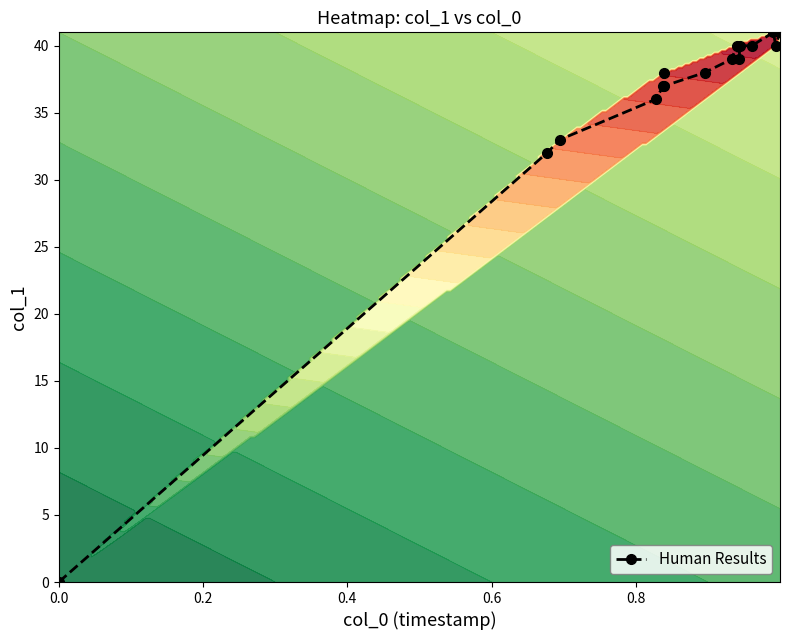

How many data points are above 39?

6